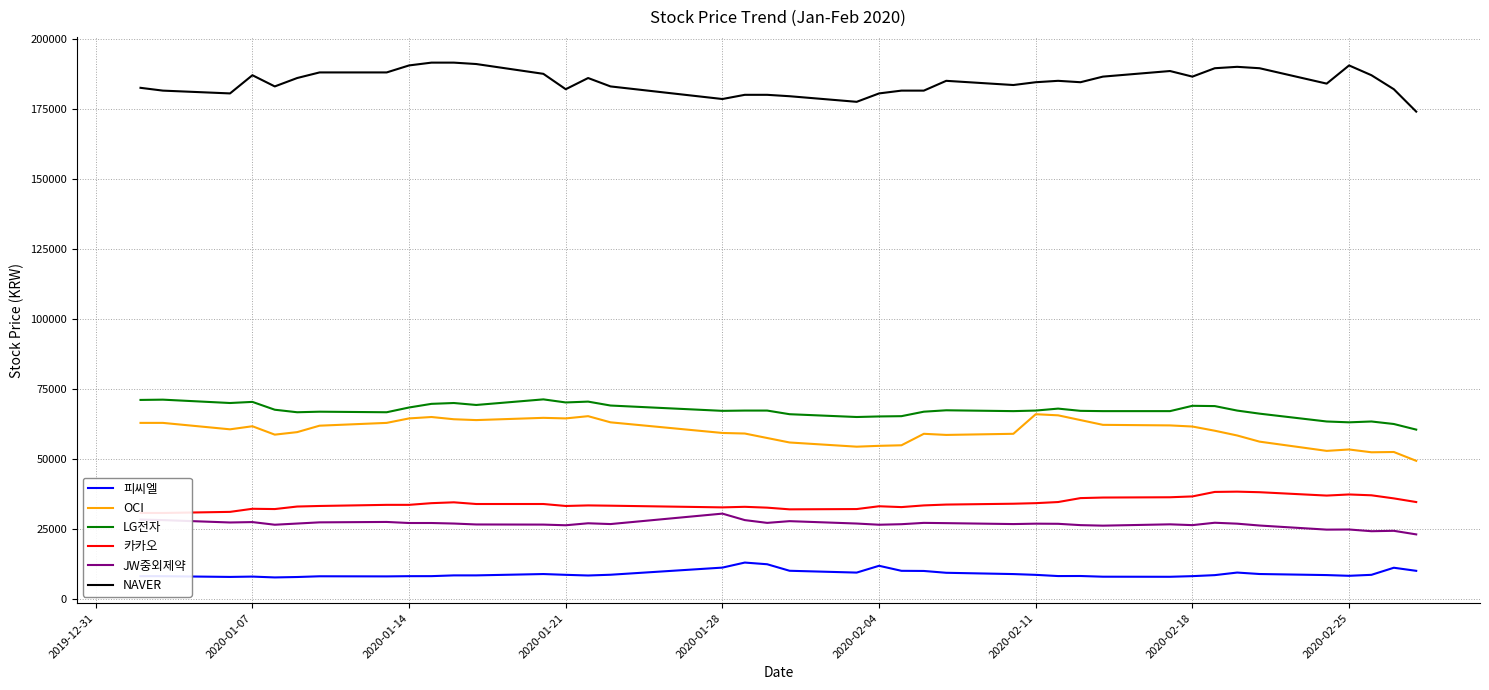

Reading right to left, extract all data points from this chart.

피씨엘: 9950	11050	8520	8170	8430	8810	9330	8410	8050	7820	7850	8100	8080	8510	8790	9250	9900	9950	11750	9320	9970	12300	12900	11100	8550	8280	8520	8800	8320	8320	8050	8040	7960	8000	7740	7590	7890	7770	8030	8040
OCI: 49250	52400	52300	53300	52800	56100	58300	60000	61500	61900	62100	63800	65500	65900	58900	58500	58900	54800	54600	54300	55800	57400	59000	59200	63000	65200	64400	64600	63800	64100	64900	64400	62800	61800	59500	58600	61600	60500	62800	62800
LG전자: 60400	62400	63300	63000	63300	66100	67200	68800	68900	67000	67000	67100	67900	67200	67000	67300	66800	65200	65100	64900	65900	67200	67200	67100	69000	70400	70100	71200	69200	69900	69600	68300	66600	66800	66600	67500	70300	69900	71100	71000
카카오: 34523	35827	36931	37232	36831	38035	38236	38136	36530	36229	36129	35928	34523	34121	33921	33620	33318	32716	33017	32014	31913	32516	32817	32616	33218	33318	33118	33820	33820	34422	34121	33519	33519	33118	32917	32014	32114	31010	30609	30609
JW중외제약: 22967	24243	24101	24716	24668	26133	26795	27125	26275	26558	26086	26275	26747	26795	26653	26984	27078	26606	26417	26842	27693	27078	28071	30386	26653	26937	26228	26464	26511	26842	27031	27031	27409	27267	26842	26417	27362	27220	28071	28259
NAVER: 174000	182000	187000	190500	184000	189500	190000	189500	186500	188500	186500	184500	185000	184500	183500	185000	181500	181500	180500	177500	179500	180000	180000	178500	183000	186000	182000	187500	191000	191500	191500	190500	188000	188000	186000	183000	187000	180500	181500	182500